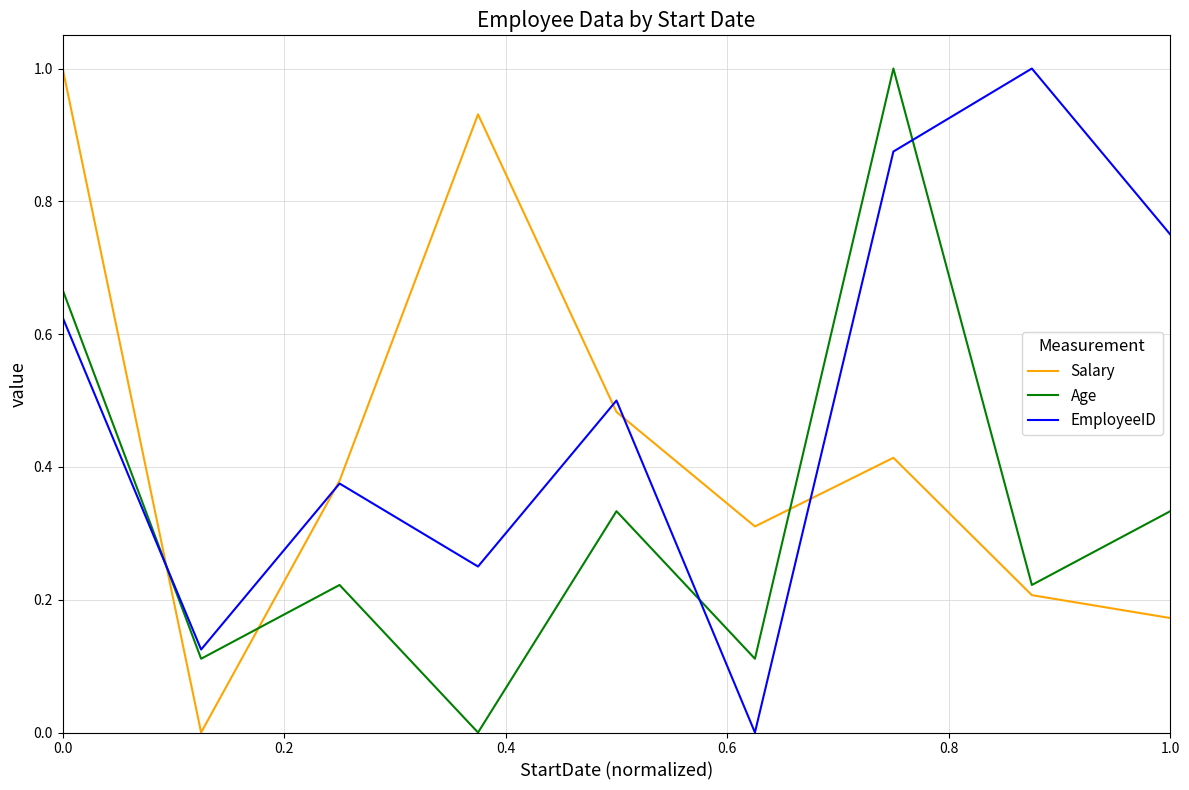

List the series in order of their overall mean, highest first.

EmployeeID, Salary, Age